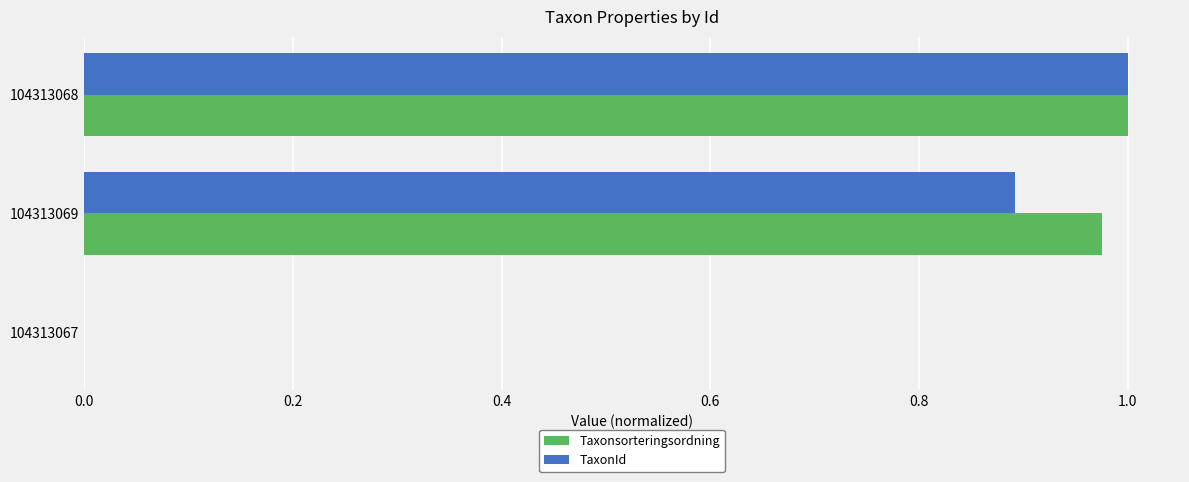

Which label corresponds to the largest value in the chart?

104313068